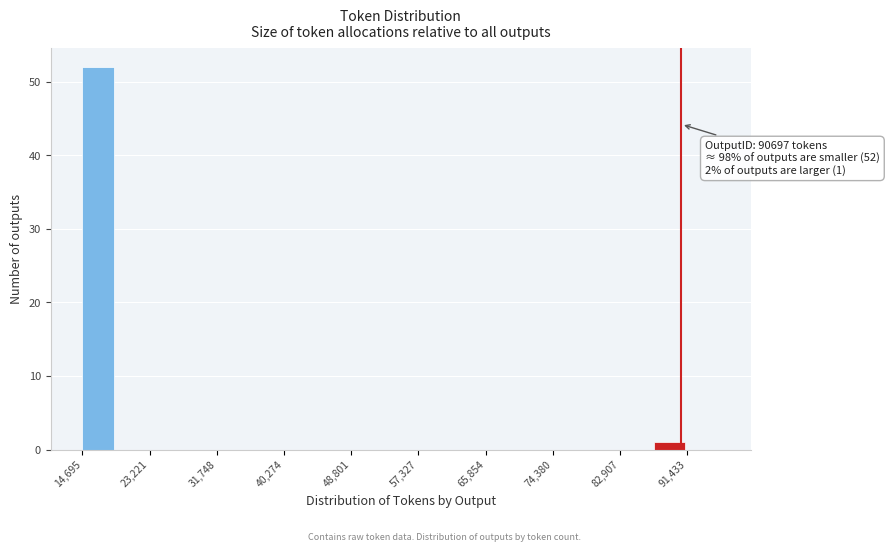

Which range on the x-axis has the tallest bar?

15000 to 19000